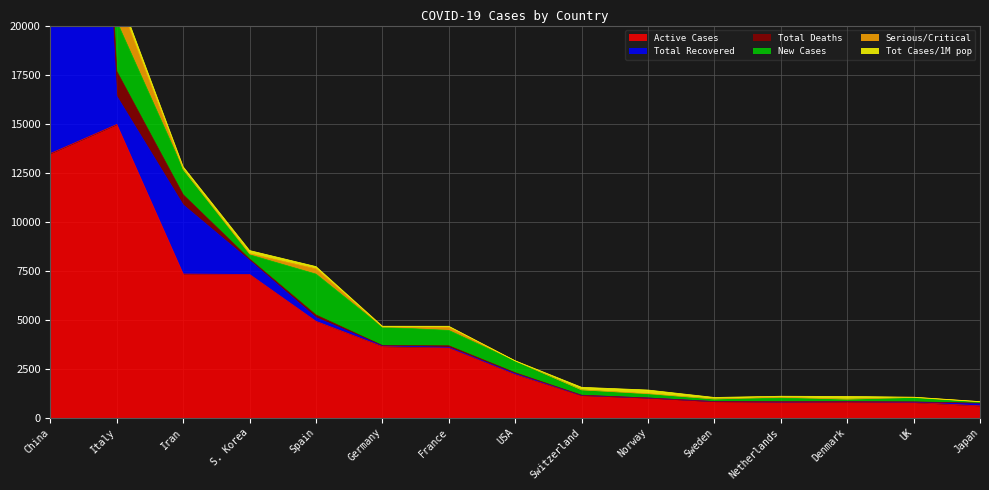

At which category does Active Cases reach its first local valley?

Netherlands